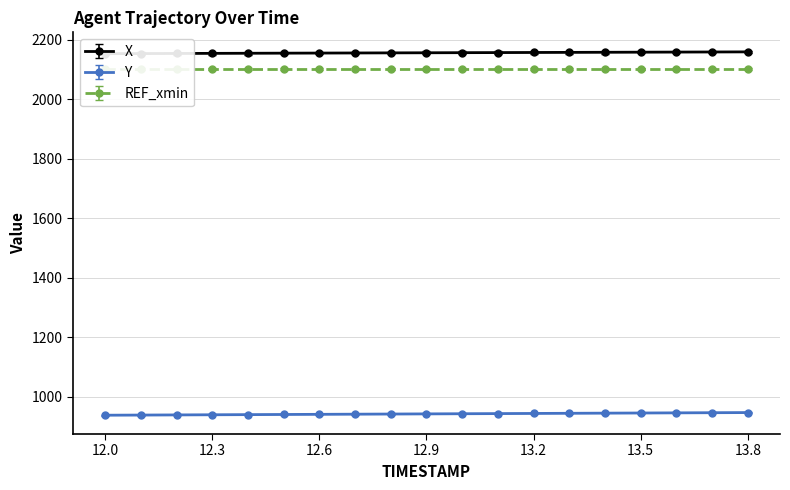

The X series shows 1228.4 at 12.7. True or false?

False